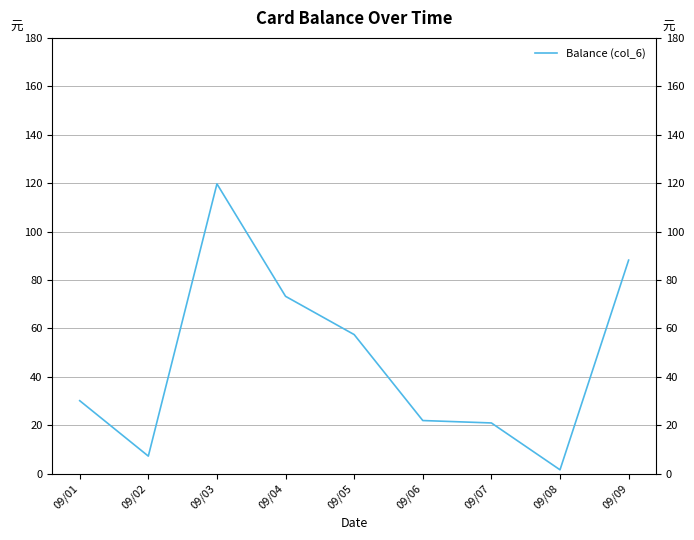

The value at 09/08 is 1.6. True or false?

True